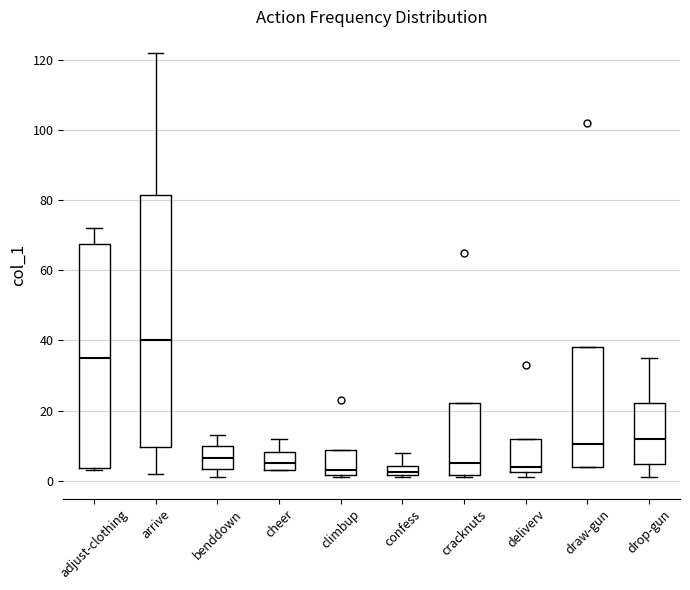

Which box has the highest median line?

arrive